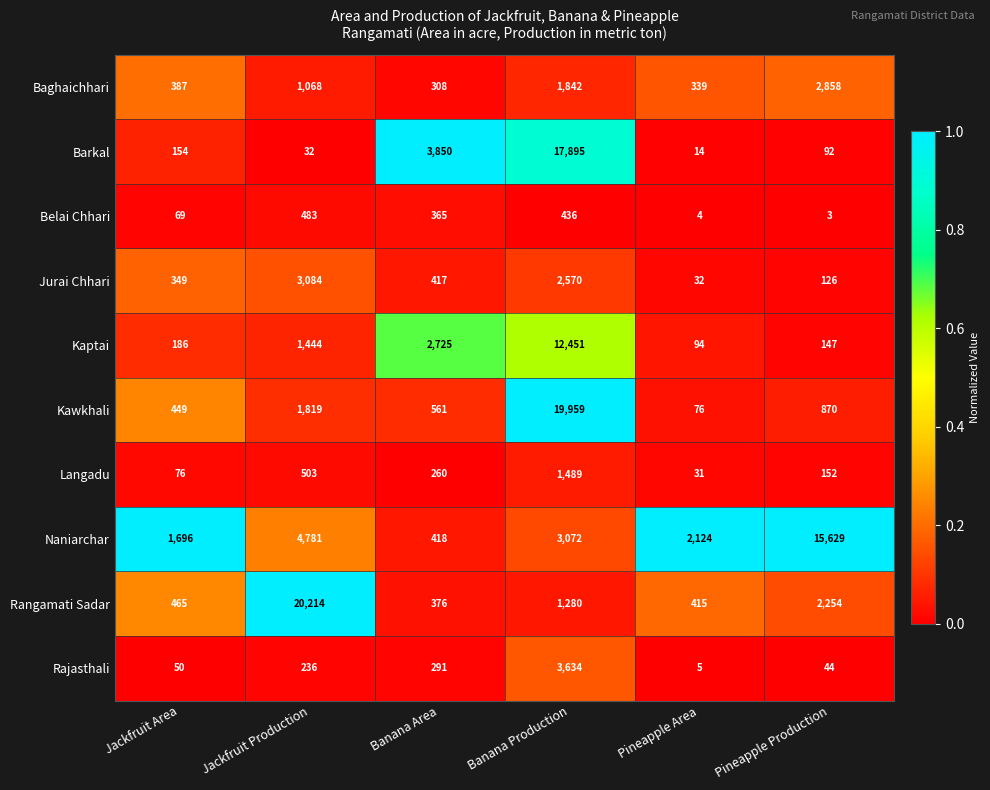

At which category does the chart reach its minimum across all series?

Pineapple Production